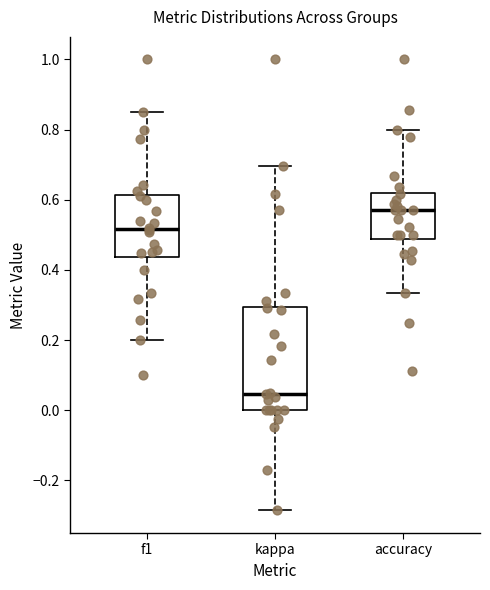

Which box has the lowest median line?

kappa